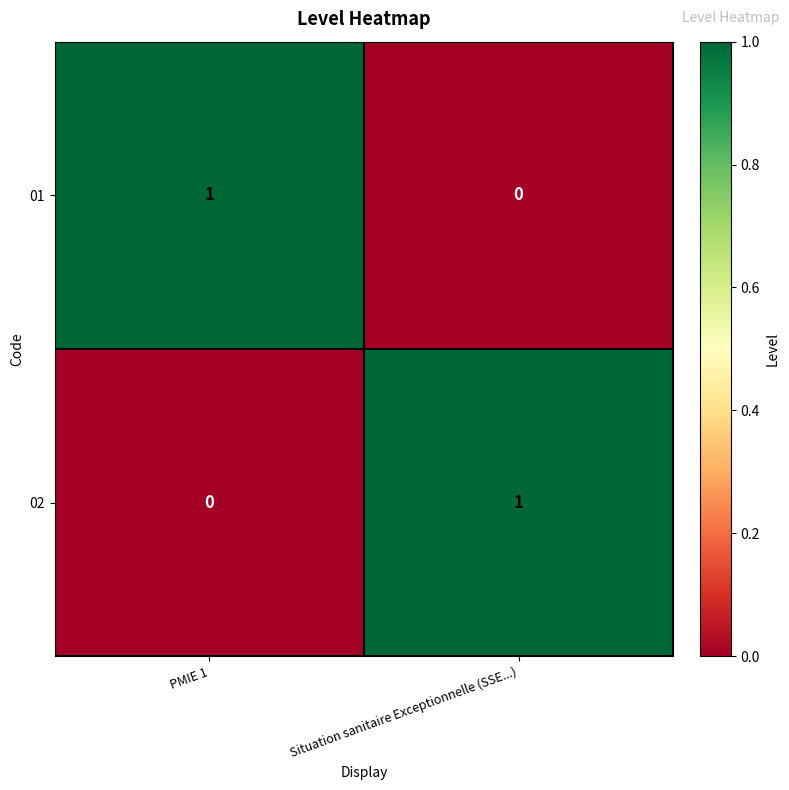

At which label does 01 reach its minimum?

Situation sanitaire Exceptionnelle (SSE...)